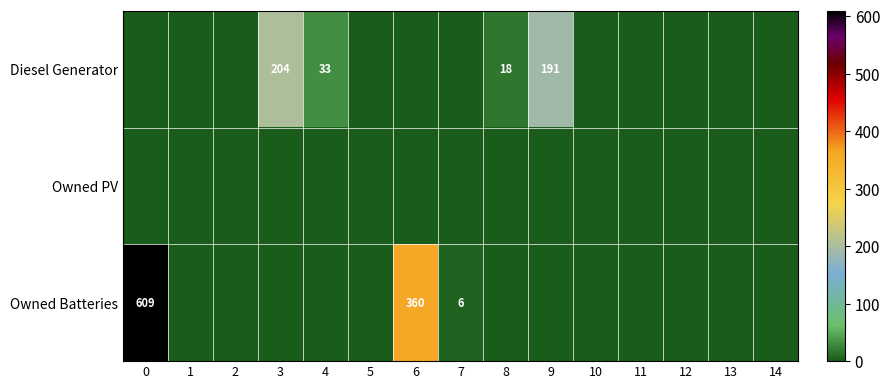

Is it true that Owned Batteries equals 609 at 0?

True